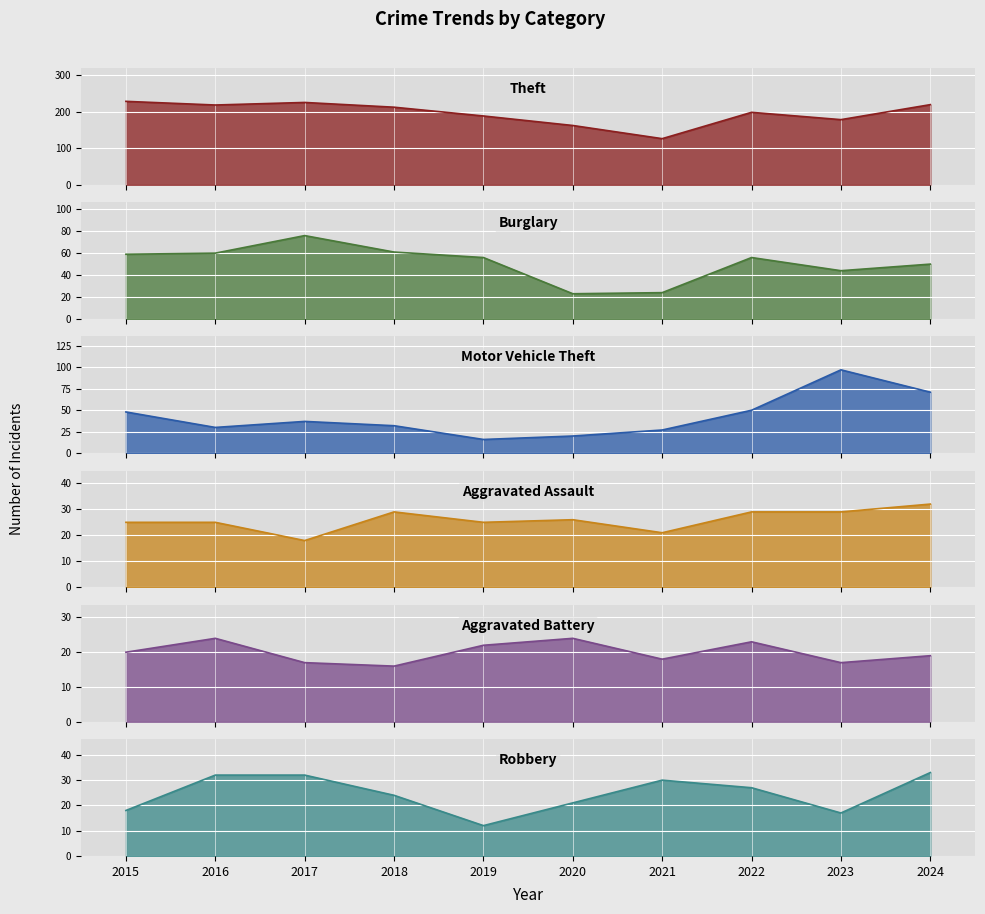

What are all the series names shown in the legend?

Theft, Burglary, Motor Vehicle Theft, Aggravated Assault, Aggravated Battery, Robbery